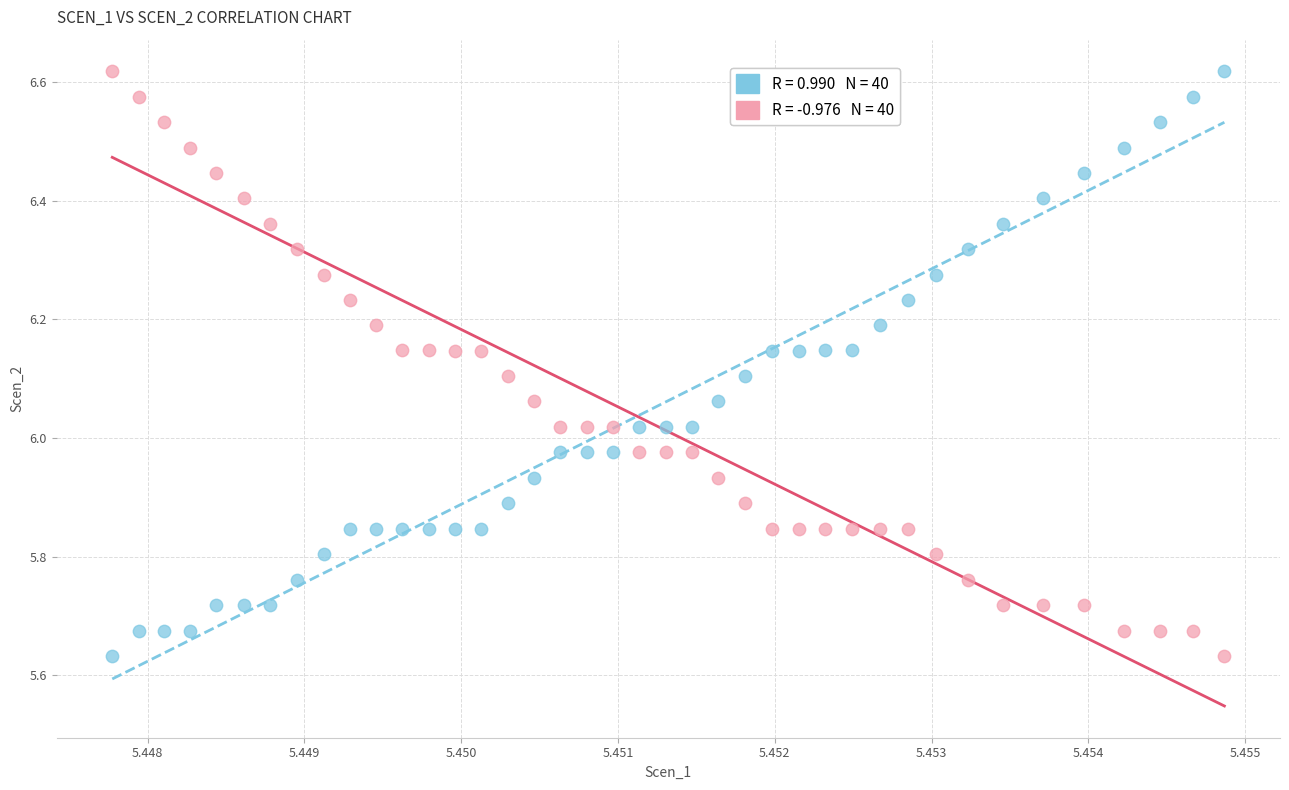

Across all data points, what is the range of Y values (max minus min)?

1.0